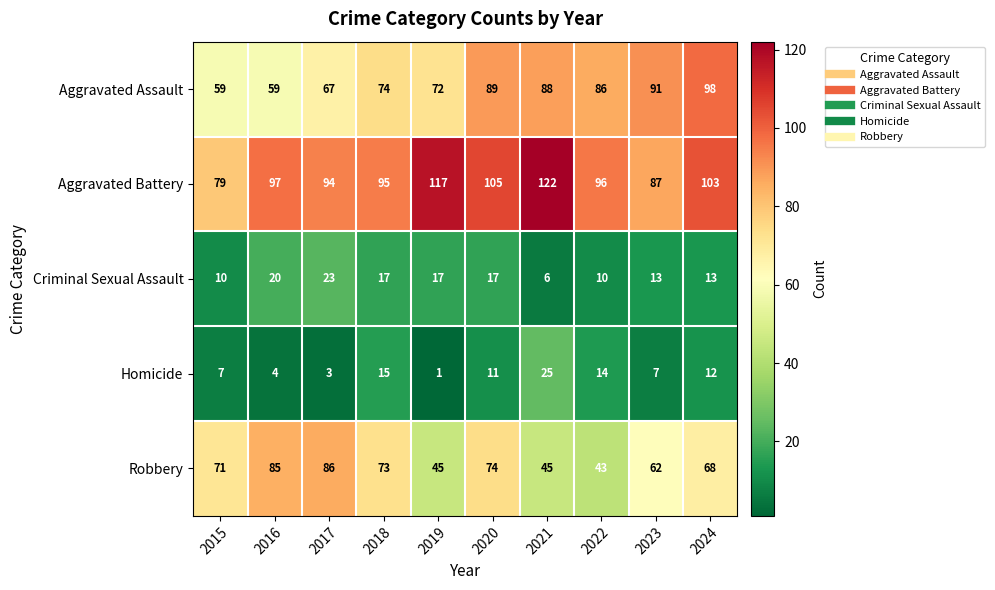

Where does the Homicide series first go above 11?

2018